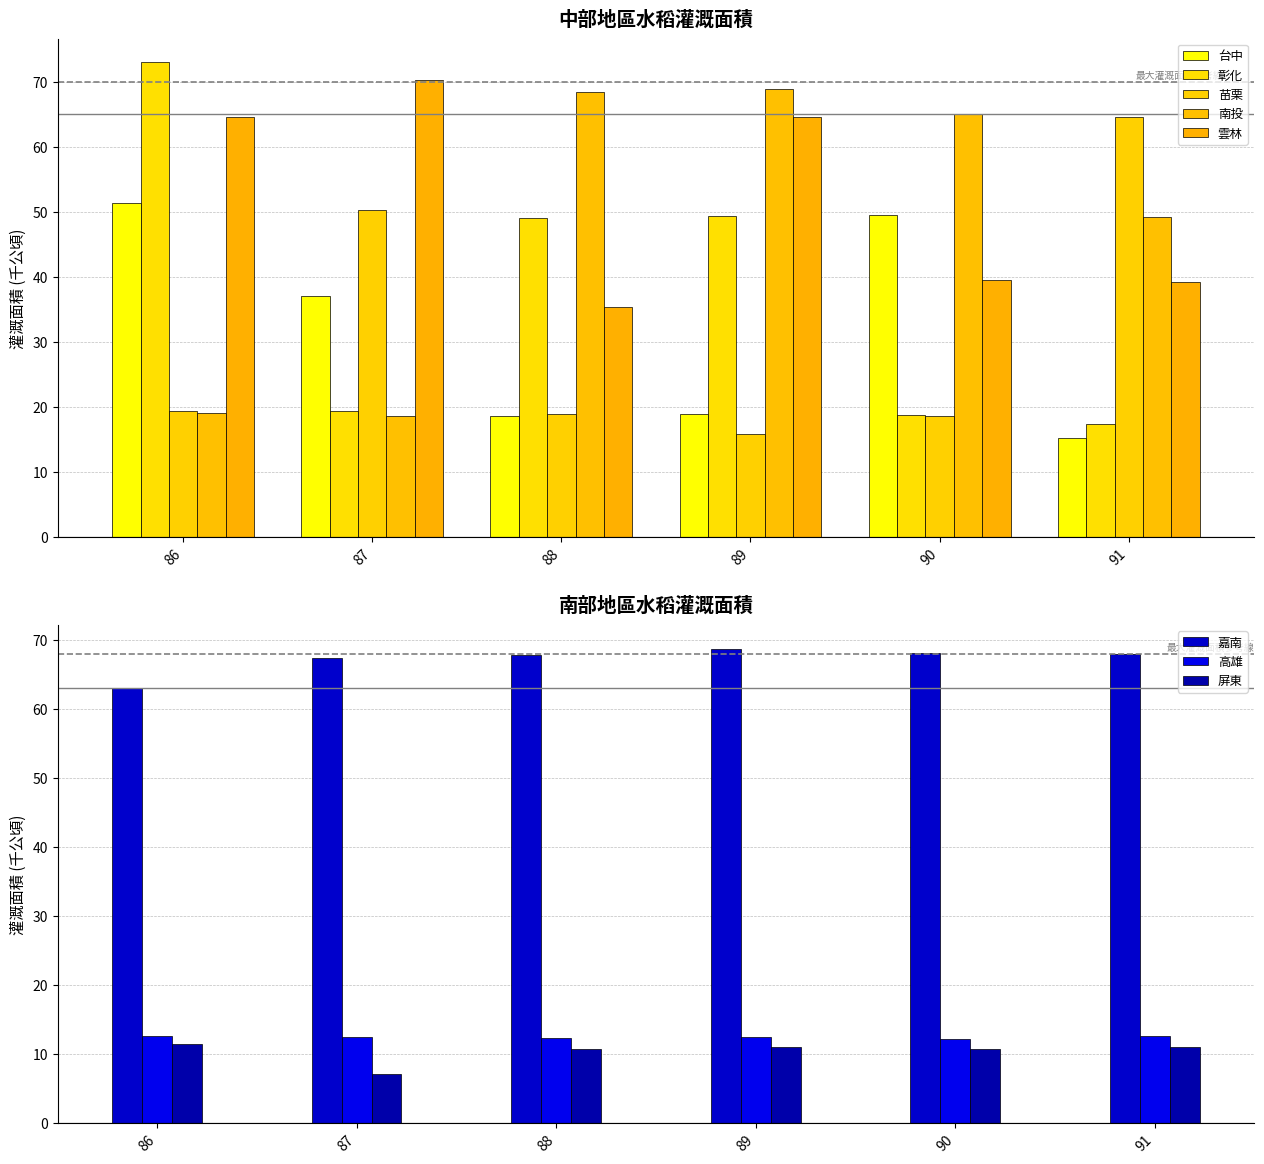

How many values in the 南投 series are below 64?

3